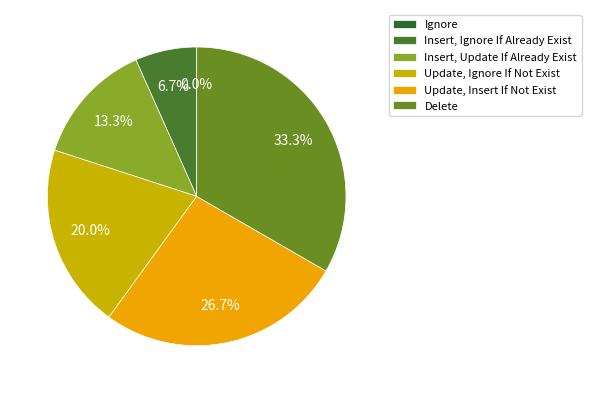

What is the largest slice in the pie chart?

Delete